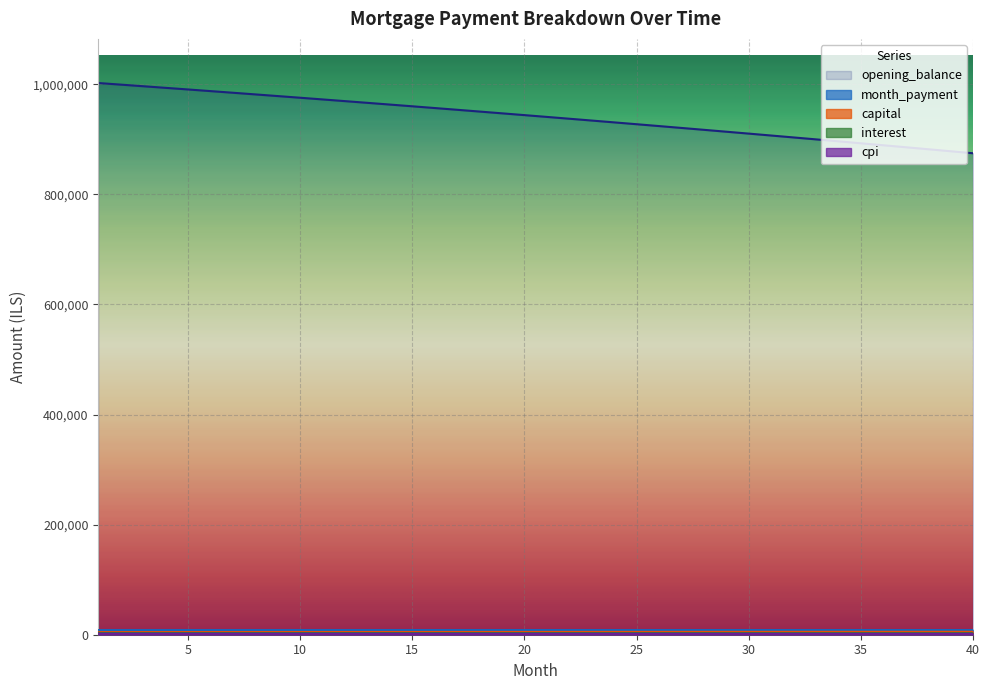

What is the total value across all series at 17?

973520.3